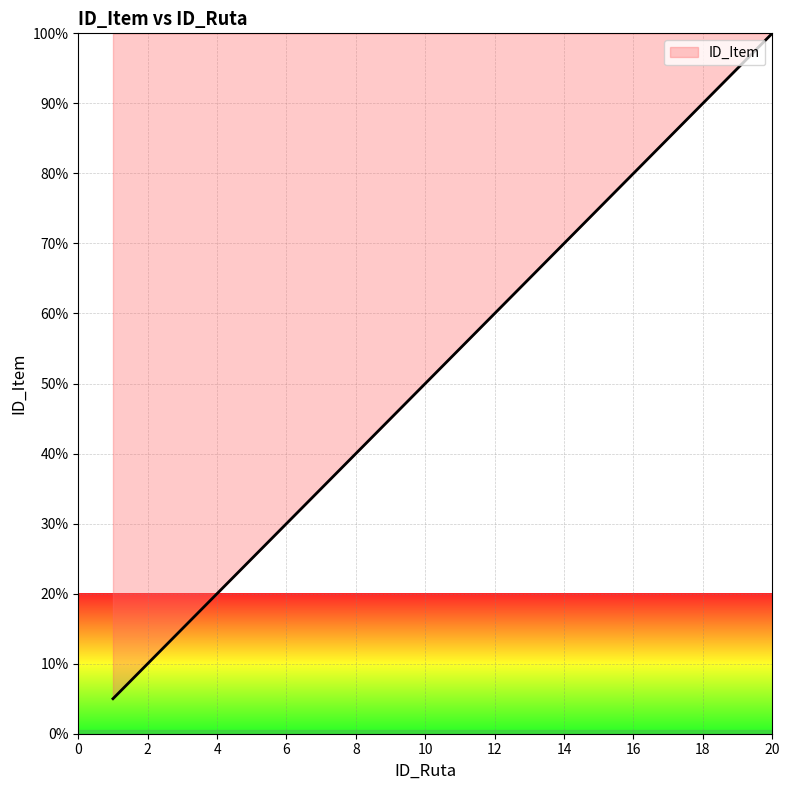

How many lines are shown in the chart?

1